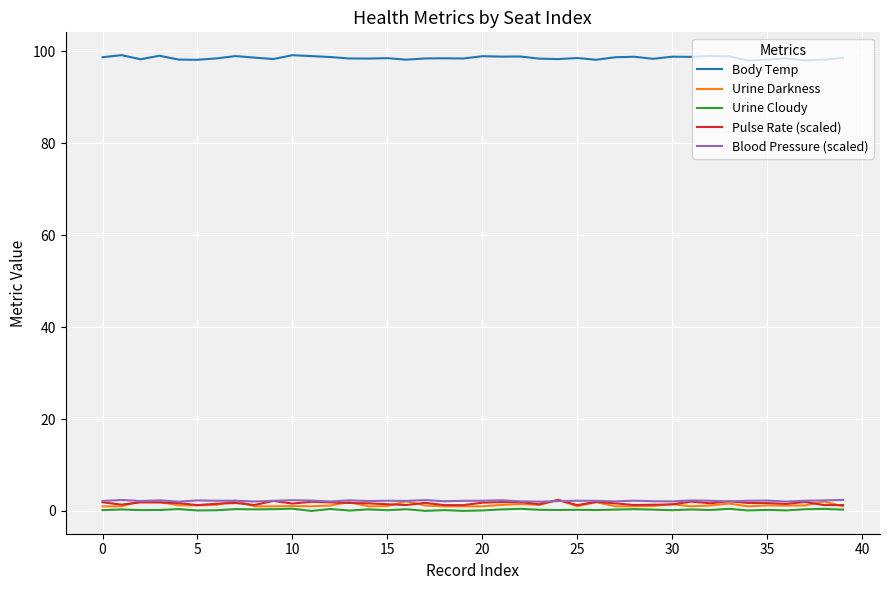

What is the difference between the maximum and second lowest values in the Urine Cloudy series?

0.5